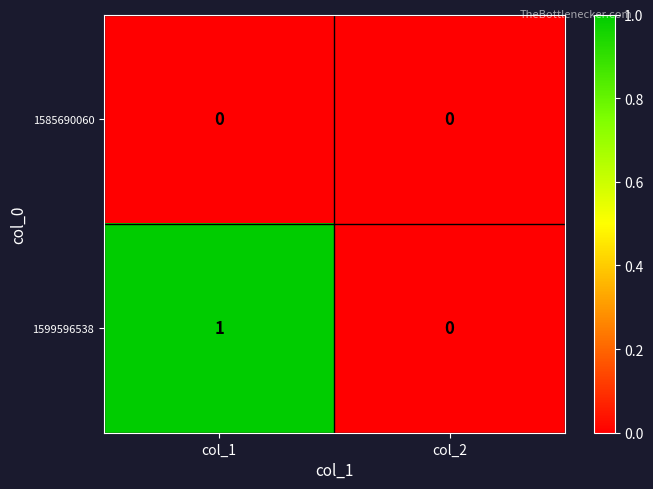

Reading left to right, transcribe all the data shown in this chart.

1585690060: col_1=0	col_2=0
1599596538: col_1=1	col_2=0